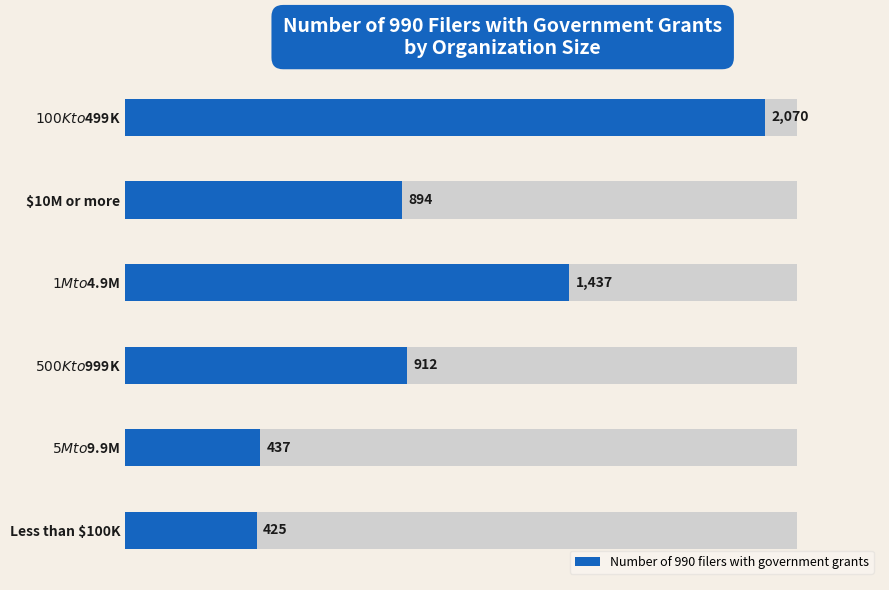

What is the ratio of the value at $10M or more to the value at Less than $100K?

2.1